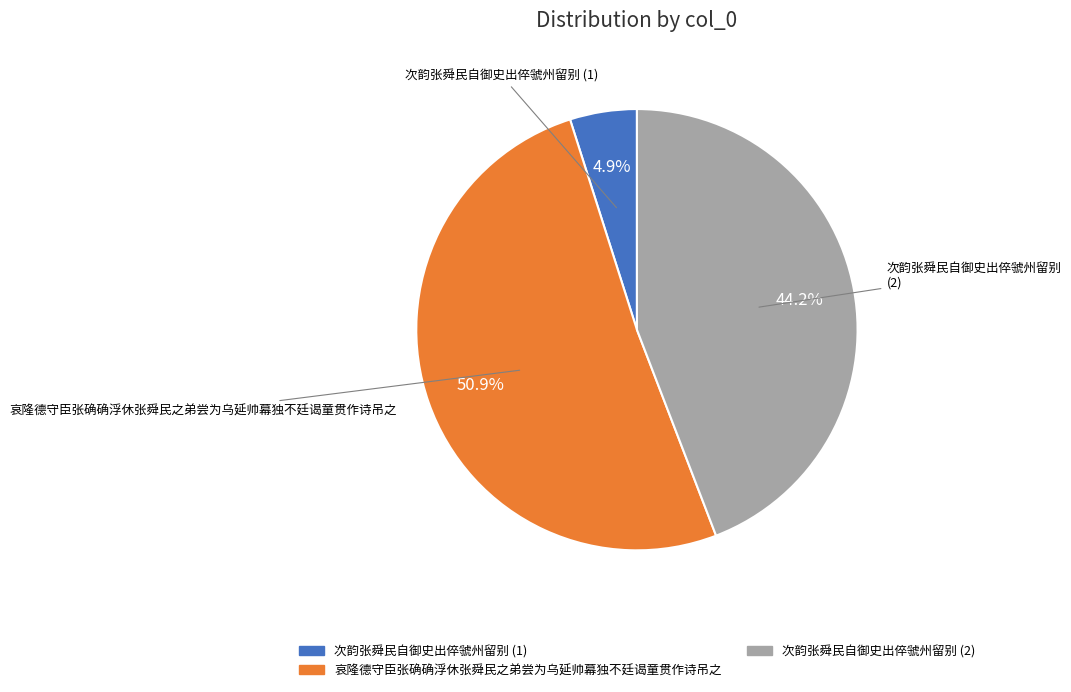

Does any single category account for the majority?

Yes